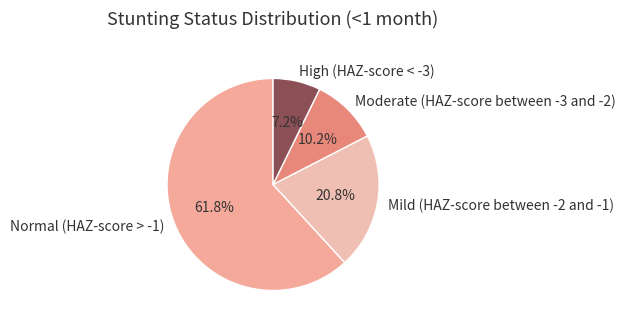

Is the sum of Mild (HAZ-score between -2 and -1) and Normal (HAZ-score > -1) greater than half?

Yes